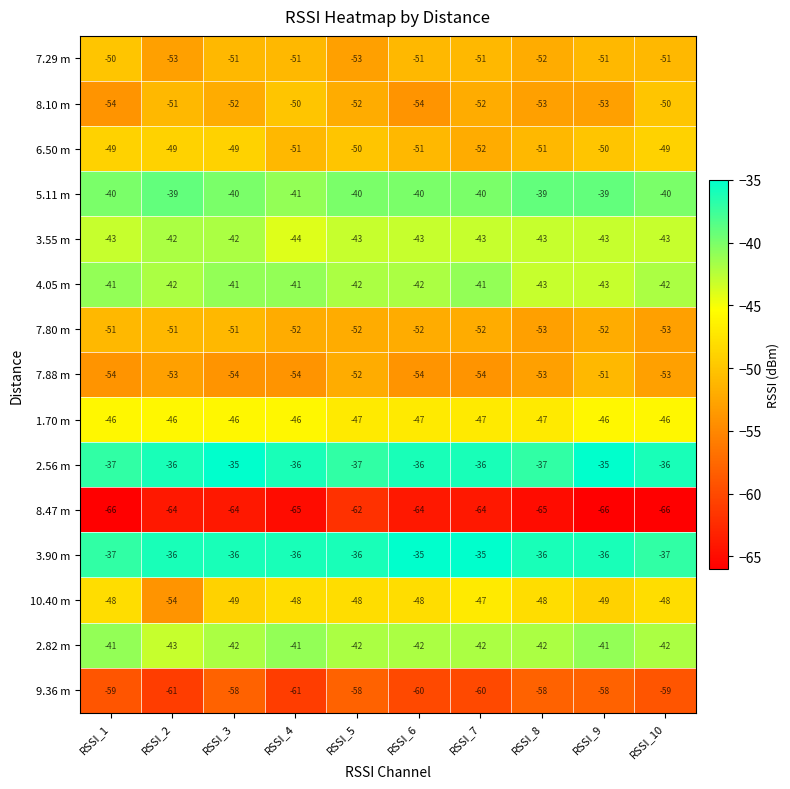

The 5.11 m series shows -39 at RSSI_2. True or false?

True